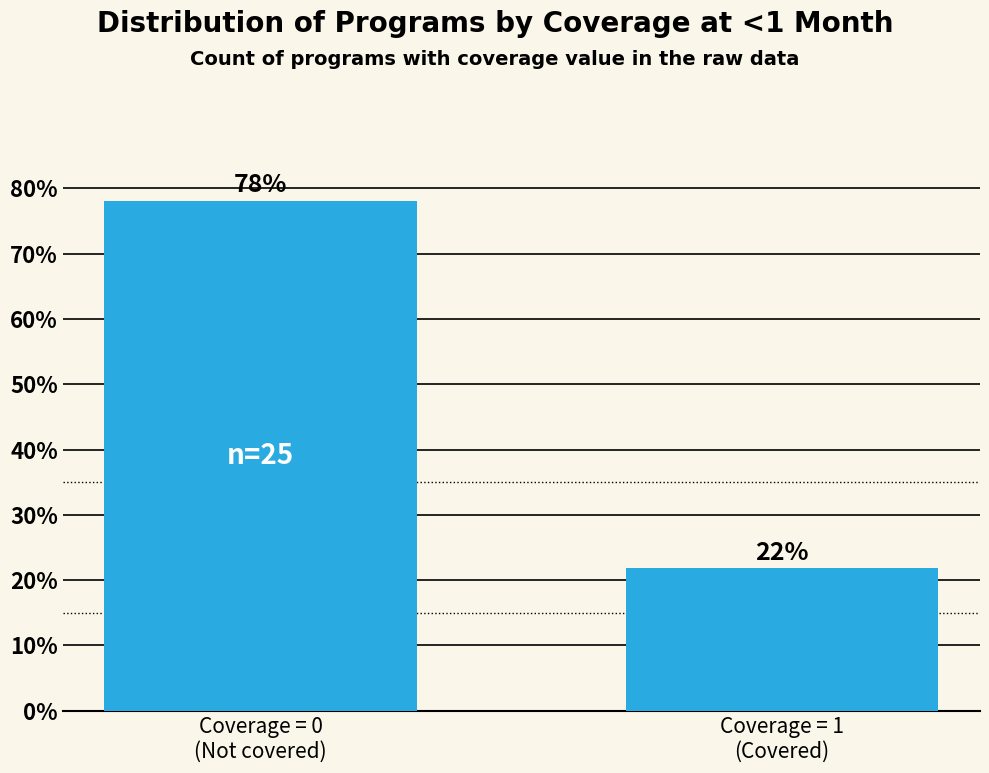

What is the value of the 1st bar from the left?

78.1